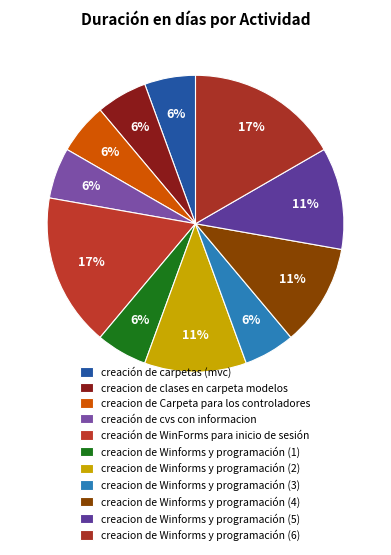

What percentage is the creacion de Winforms y programación (2) slice, to the nearest percent?

11%